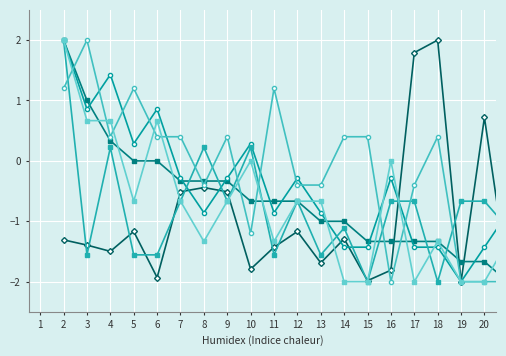

What is the greatest value displayed?

2.0